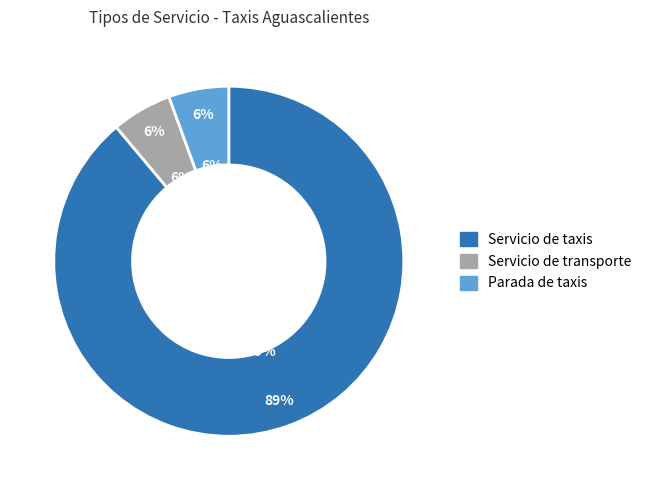

Does Parada de taxis account for over 50% of the chart?

No